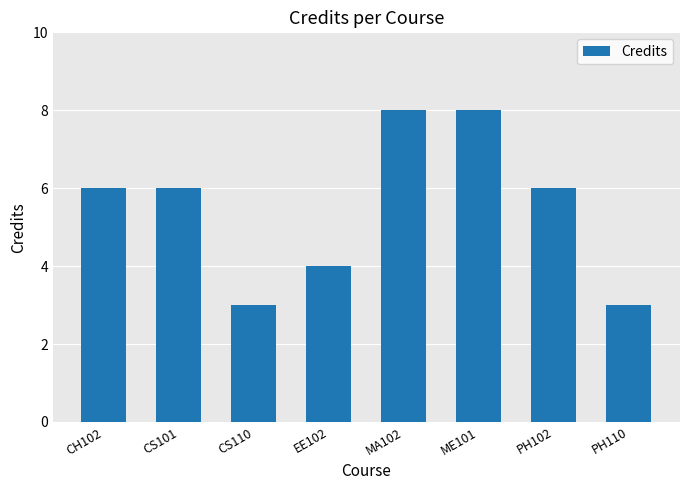

Count the number of data series in this chart.

1